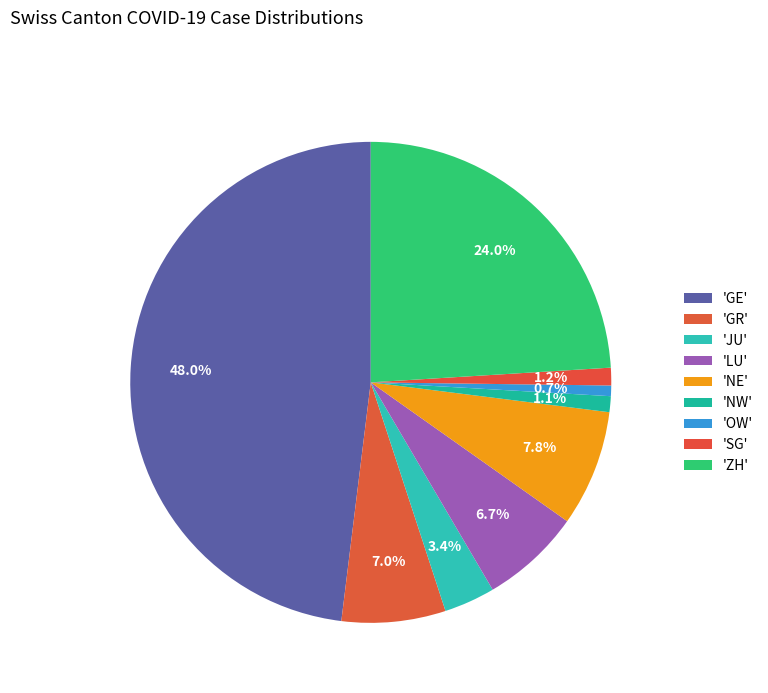

How many slices are in this pie chart?

9